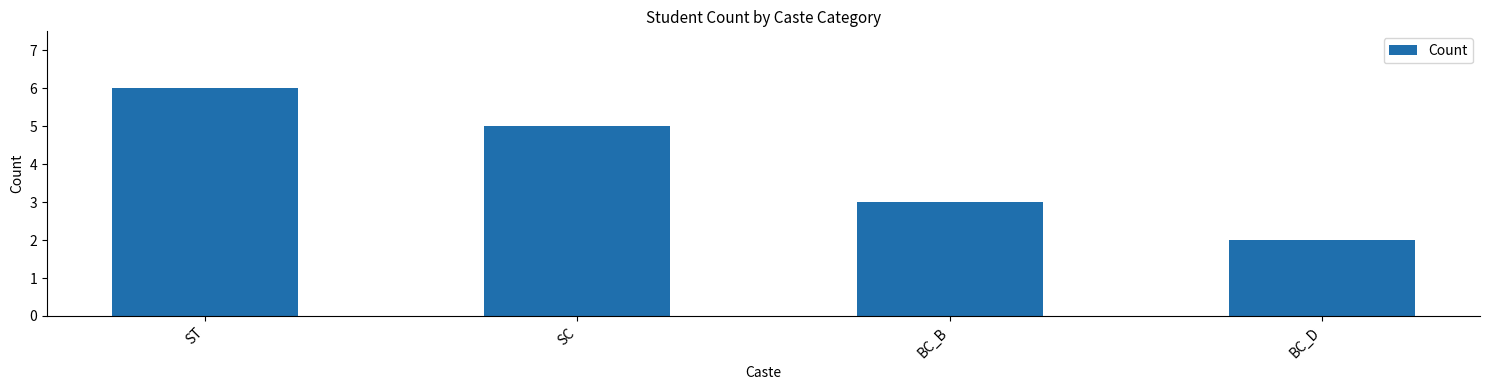

How many categories are shown in the chart?

4